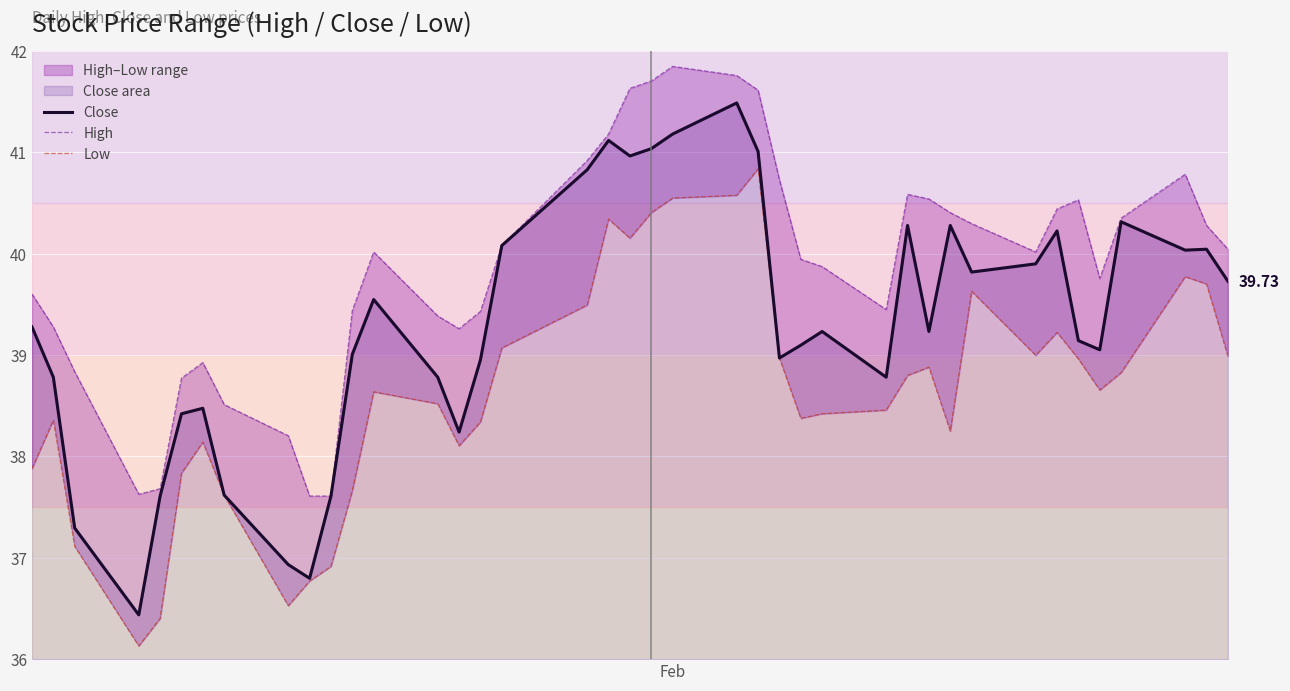

Reading left to right, list all the values displayed in this chart.

Close: 39.3	38.8	37.3	36.4	37.6	38.4	38.5	37.6	36.9	36.8	37.6	39.0	39.5	38.8	38.2	39.0	40.1	40.8	41.1	41.0	41.0	41.2	41.5	41.0	39.0	39.1	39.2	38.8	40.3	39.2	40.3	39.8	39.9	40.2	39.1	39.1	40.3	40.0	40.0	39.7
High: 39.6	39.3	38.8	37.6	37.7	38.8	38.9	38.5	38.2	37.6	37.6	39.4	40.0	39.4	39.3	39.4	40.1	40.9	41.2	41.6	41.7	41.8	41.8	41.6	40.7	39.9	39.9	39.4	40.6	40.5	40.4	40.3	40.0	40.4	40.5	39.8	40.4	40.8	40.3	40.0
Low: 37.9	38.4	37.1	36.1	36.4	37.8	38.1	37.6	36.5	36.8	36.9	37.7	38.6	38.5	38.1	38.3	39.1	39.5	40.3	40.2	40.4	40.5	40.6	40.8	39.0	38.4	38.4	38.5	38.8	38.9	38.2	39.6	39.0	39.2	39.0	38.7	38.8	39.8	39.7	39.0